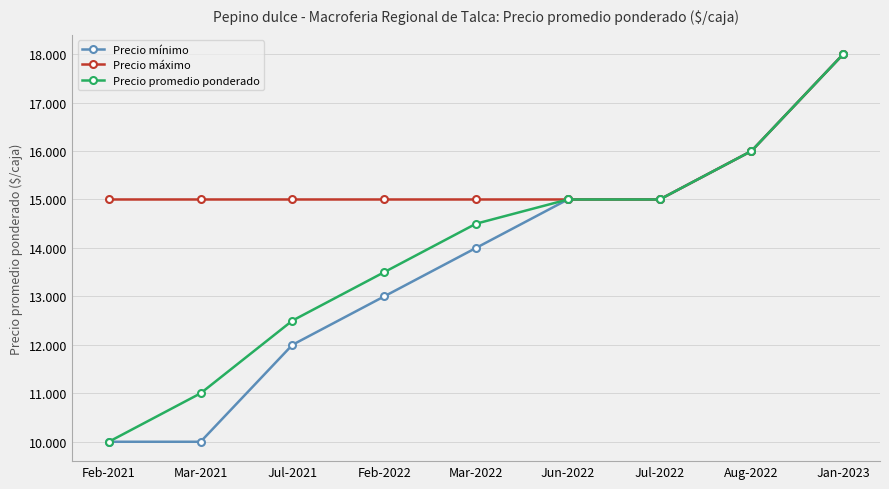

Count the Precio mínimo values in the range 12000 to 15000.

5